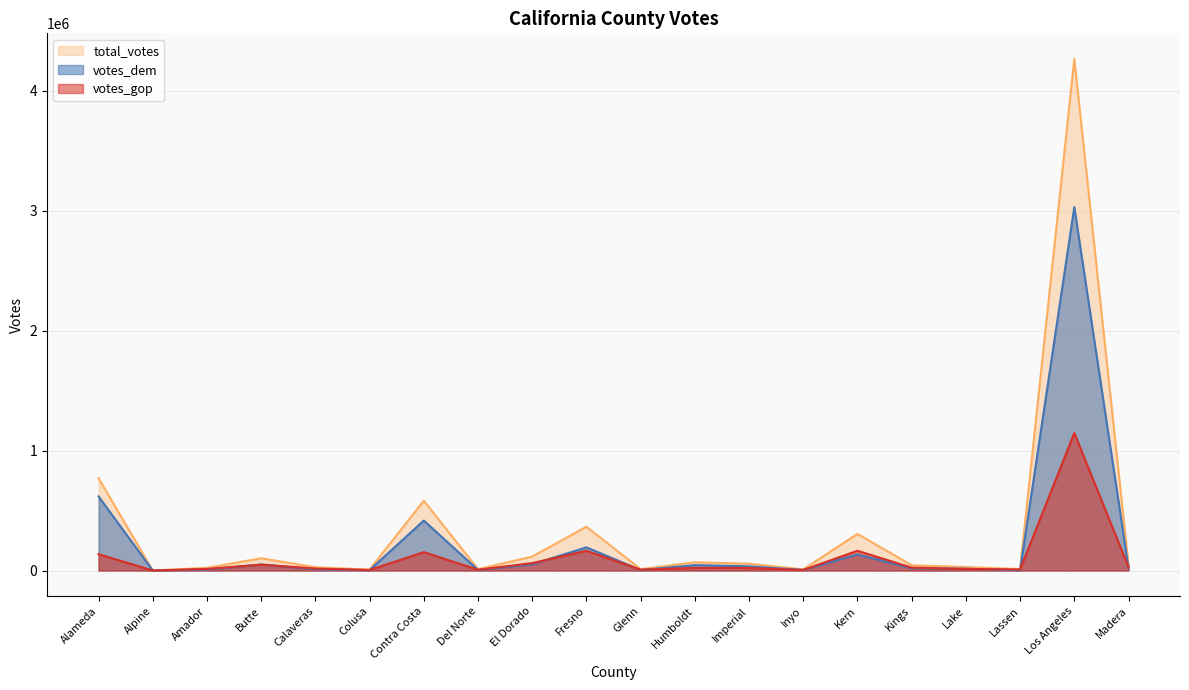

Where does the total_votes series first go above 53722?

Alameda